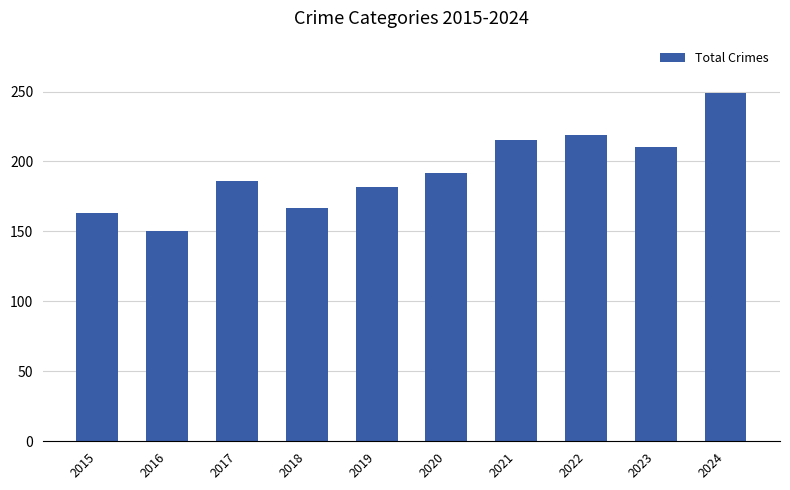

Reading left to right, list all the values displayed in this chart.

2015=163	2016=150	2017=186	2018=167	2019=182	2020=192	2021=215	2022=219	2023=210	2024=249